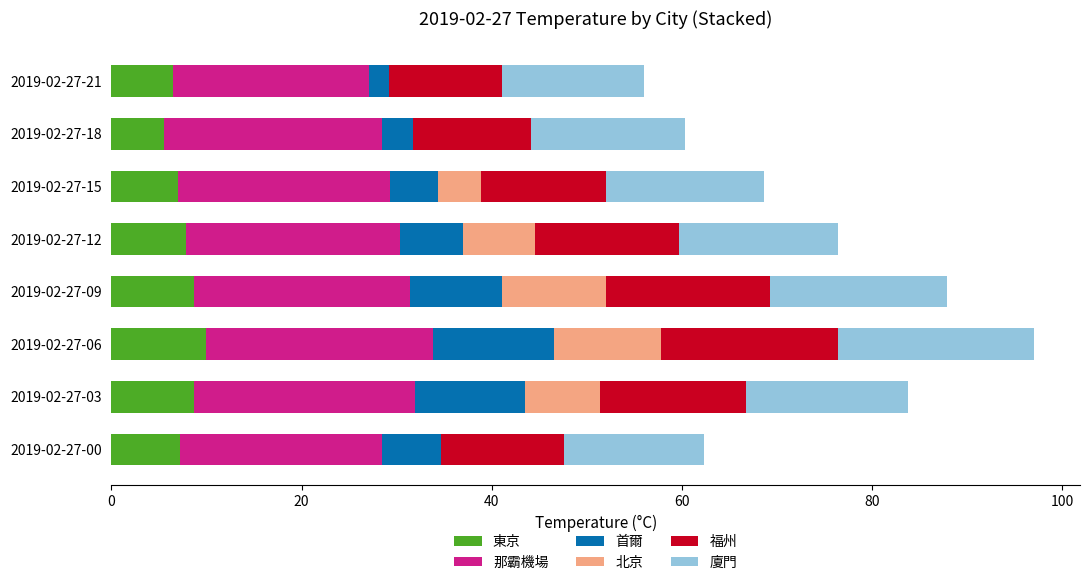

Which series has the largest range (max minus min)?

北京